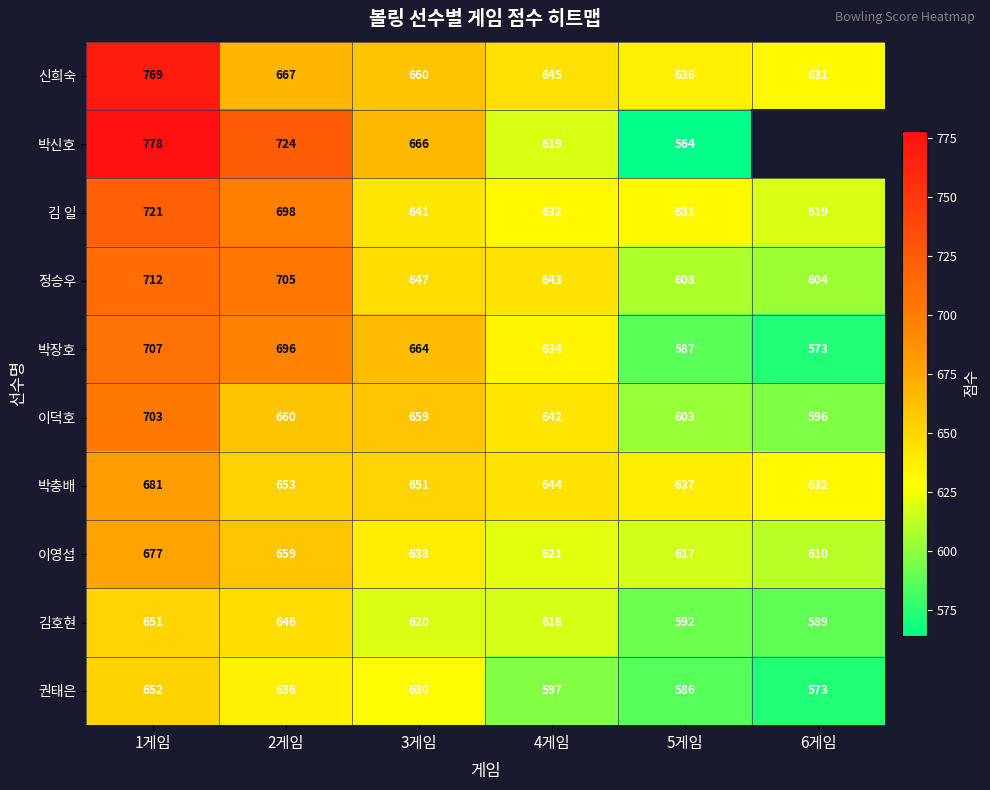

List the labels in order of 박장호 value, largest first.

1게임, 2게임, 3게임, 4게임, 5게임, 6게임